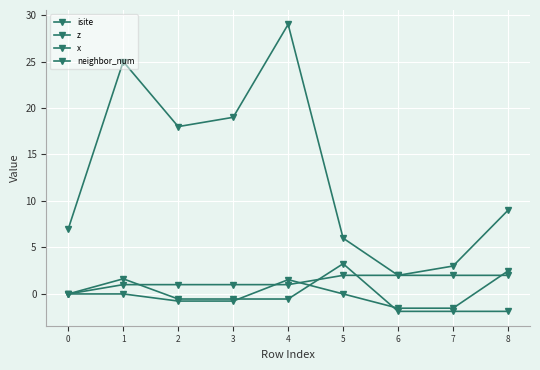

True or false: z has a value of 3.2 at 0.

False